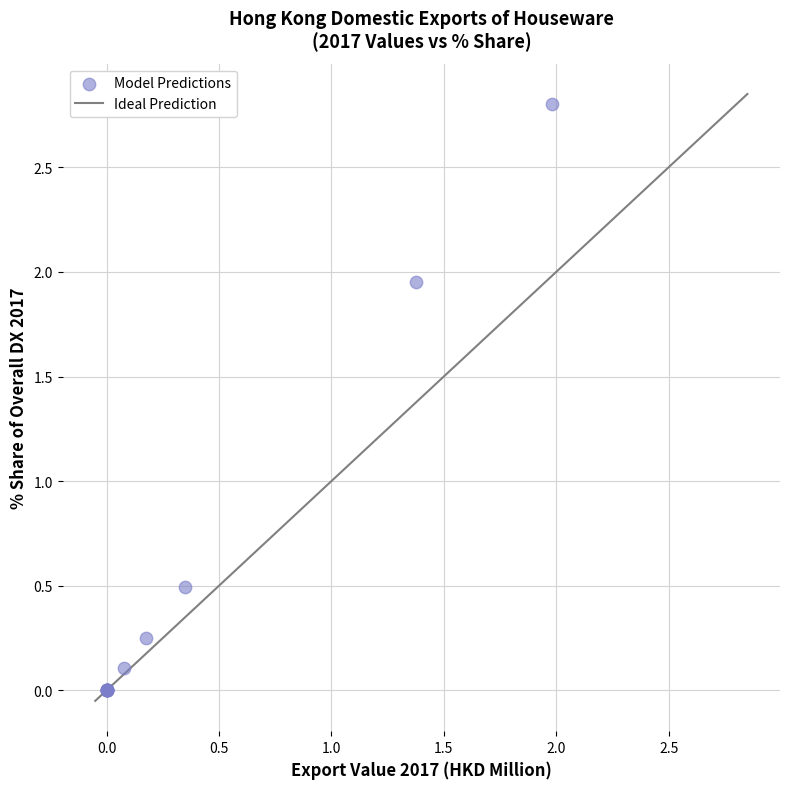

What Y value in the scatter plot is closest to 1?

0.5